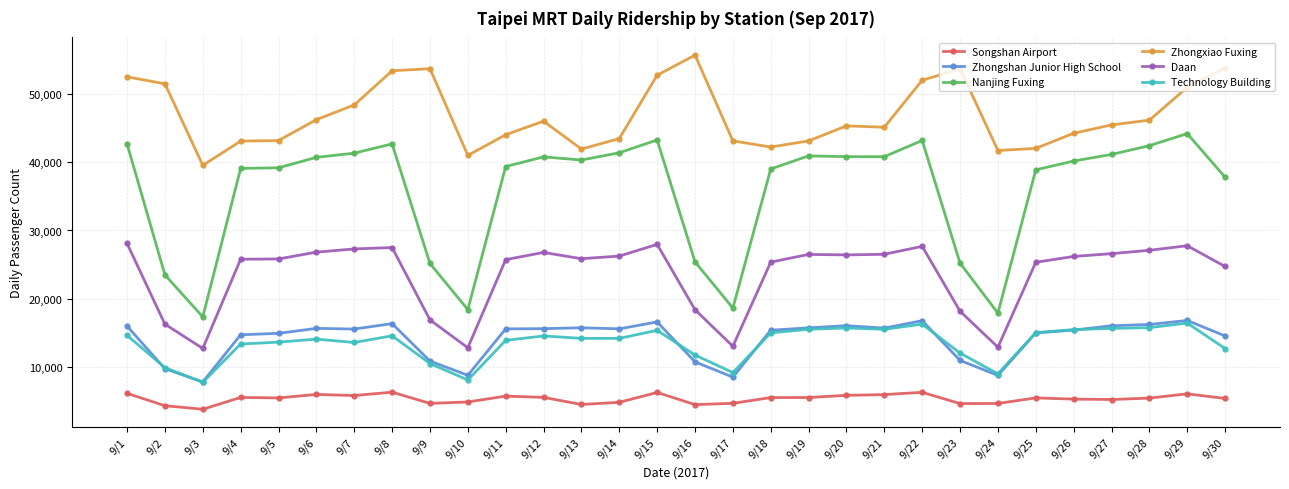

At 9/4, list the series in order from largest to smallest.

Zhongxiao Fuxing, Nanjing Fuxing, Daan, Zhongshan Junior High School, Technology Building, Songshan Airport